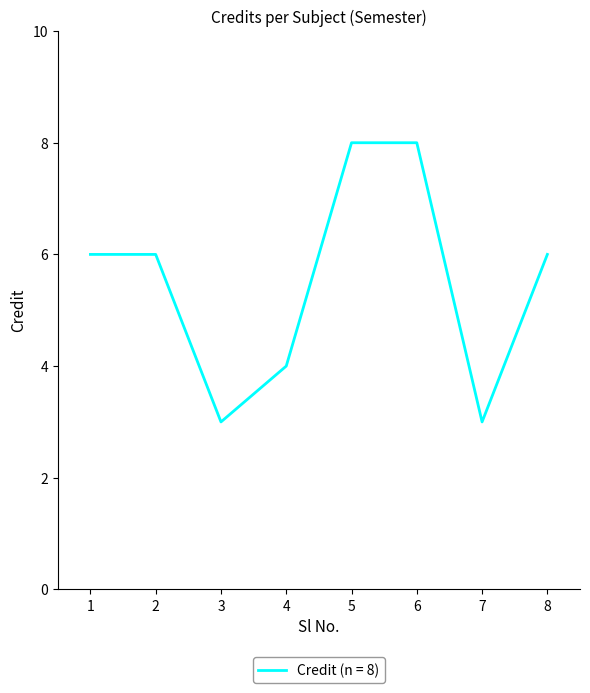

The value at 7 is 3. True or false?

True